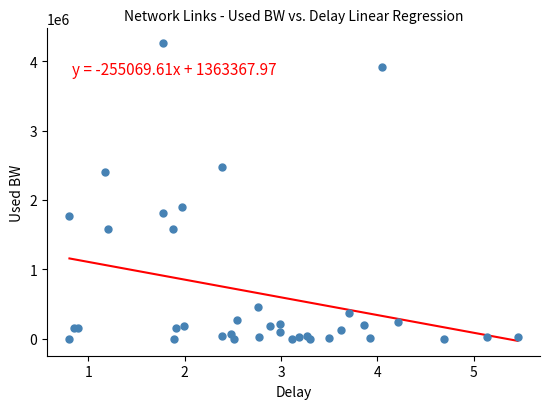

What Y value in the scatter plot is closest to 2128741?

1898469.2